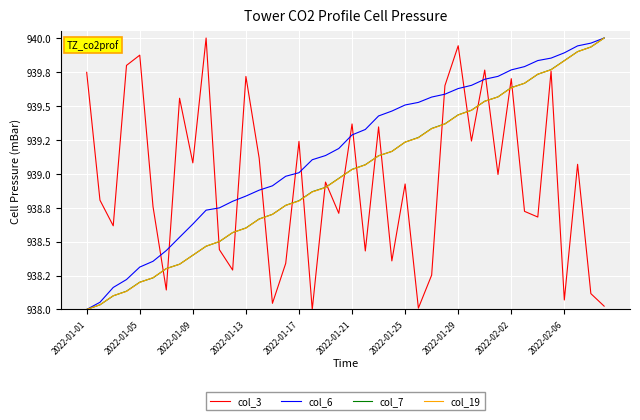

True or false: col_7 and col_19 cross at least once.

True